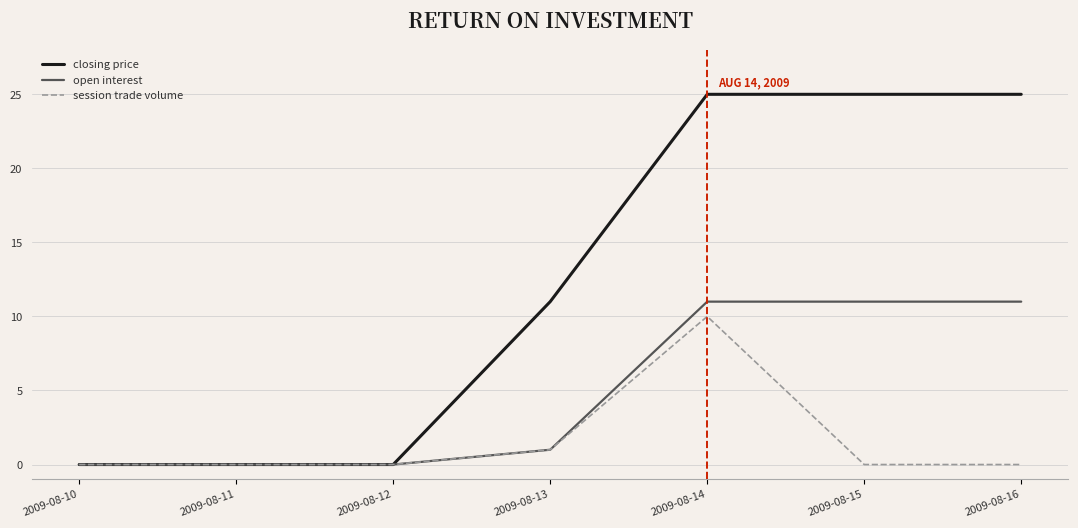

How many categories are shown in the chart?

7